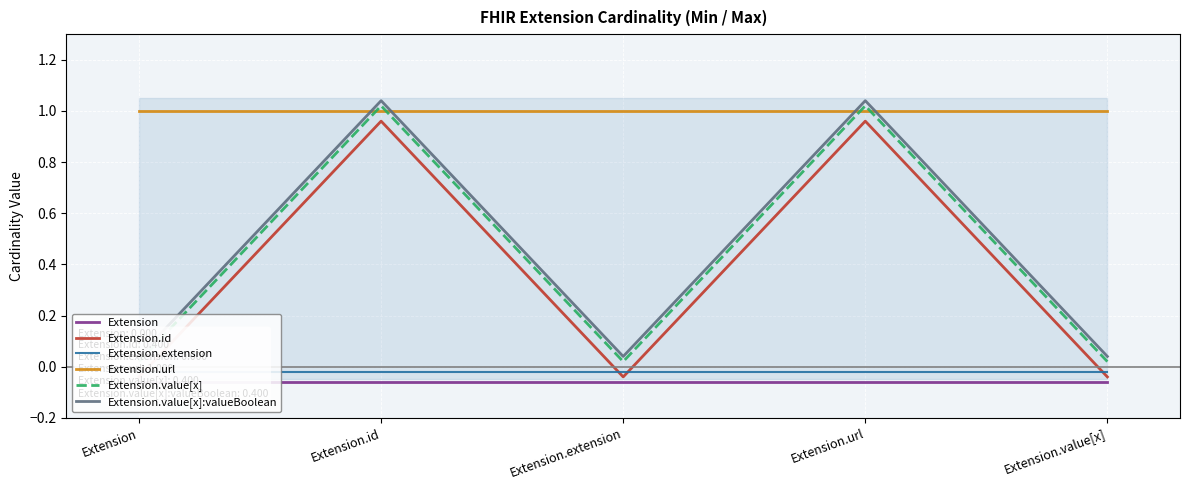

What is the spread (max minus min) of values at Extension.extension?

1.1